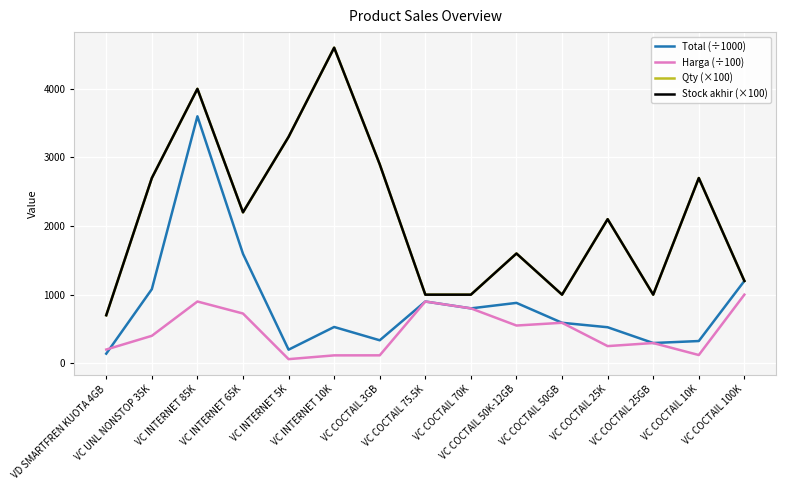

Does the chart display data point markers on the line(s)?

No